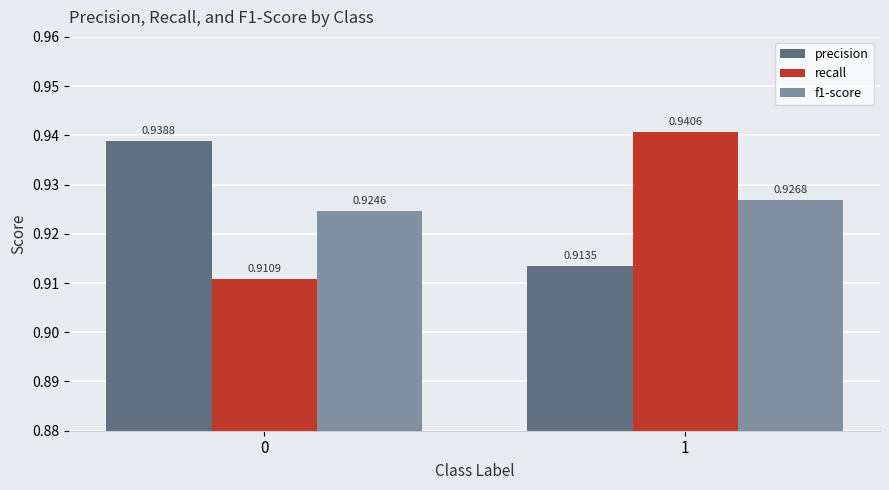

What is the sum of all f1-score values?

1.9